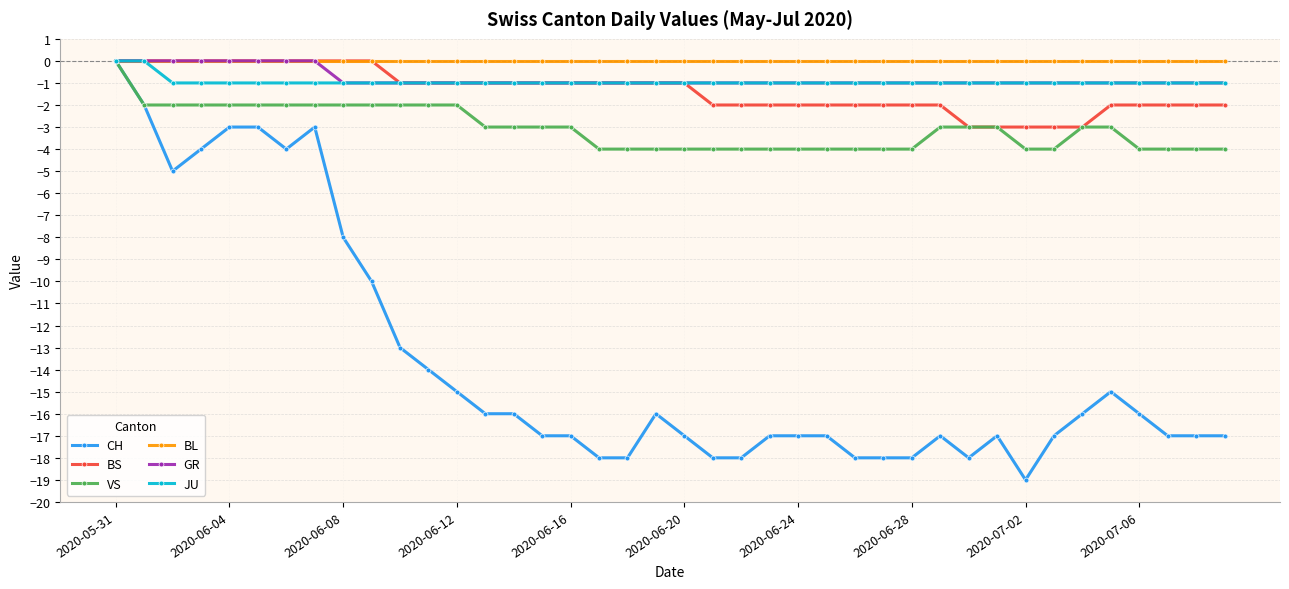

What is the value of the CH point at the 17th from the left?

-17